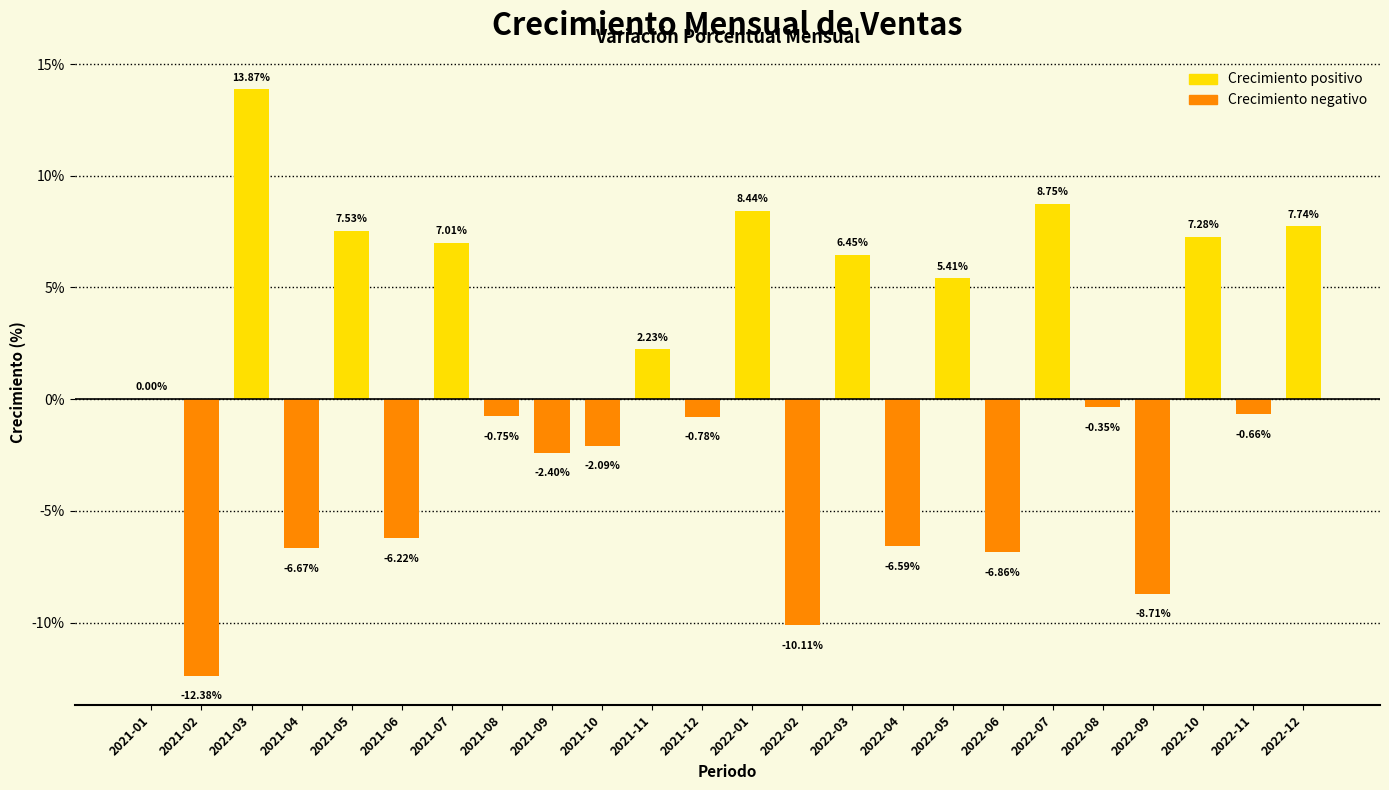

Is it true that the value at 2021-06 is -6.2?

True